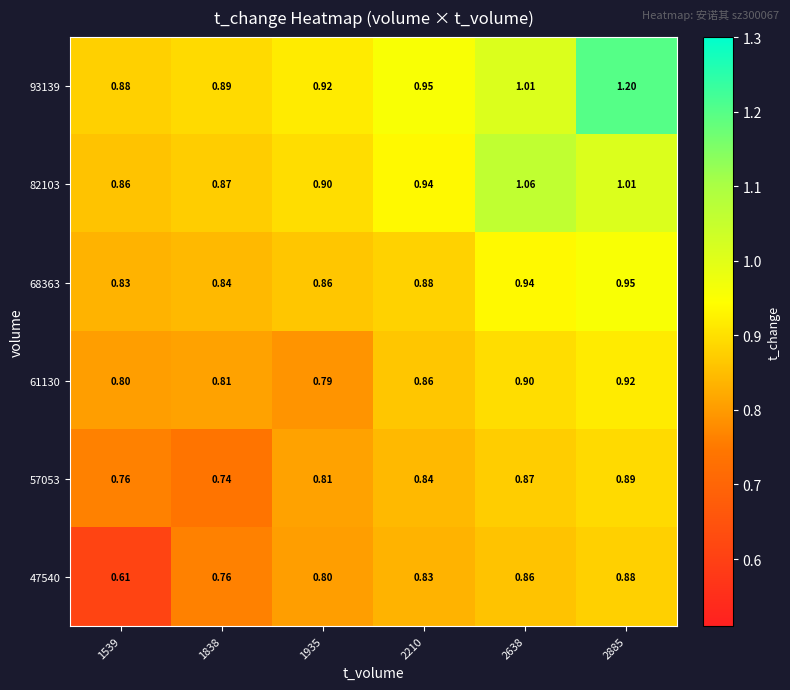

Is the value of 61130 at 2885 greater than the value of 82103 at 1838?

Yes